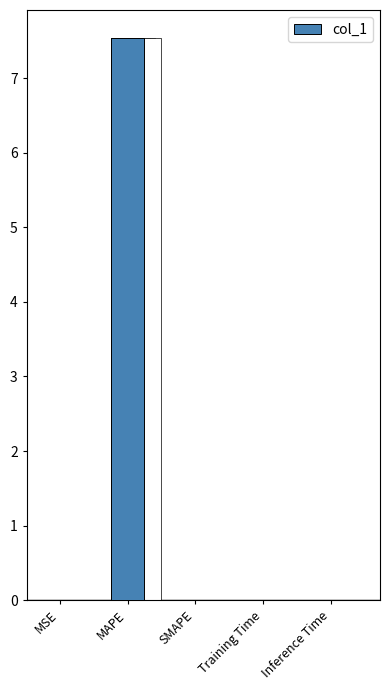

True or false: the data shows 7.5 at MAPE.

True